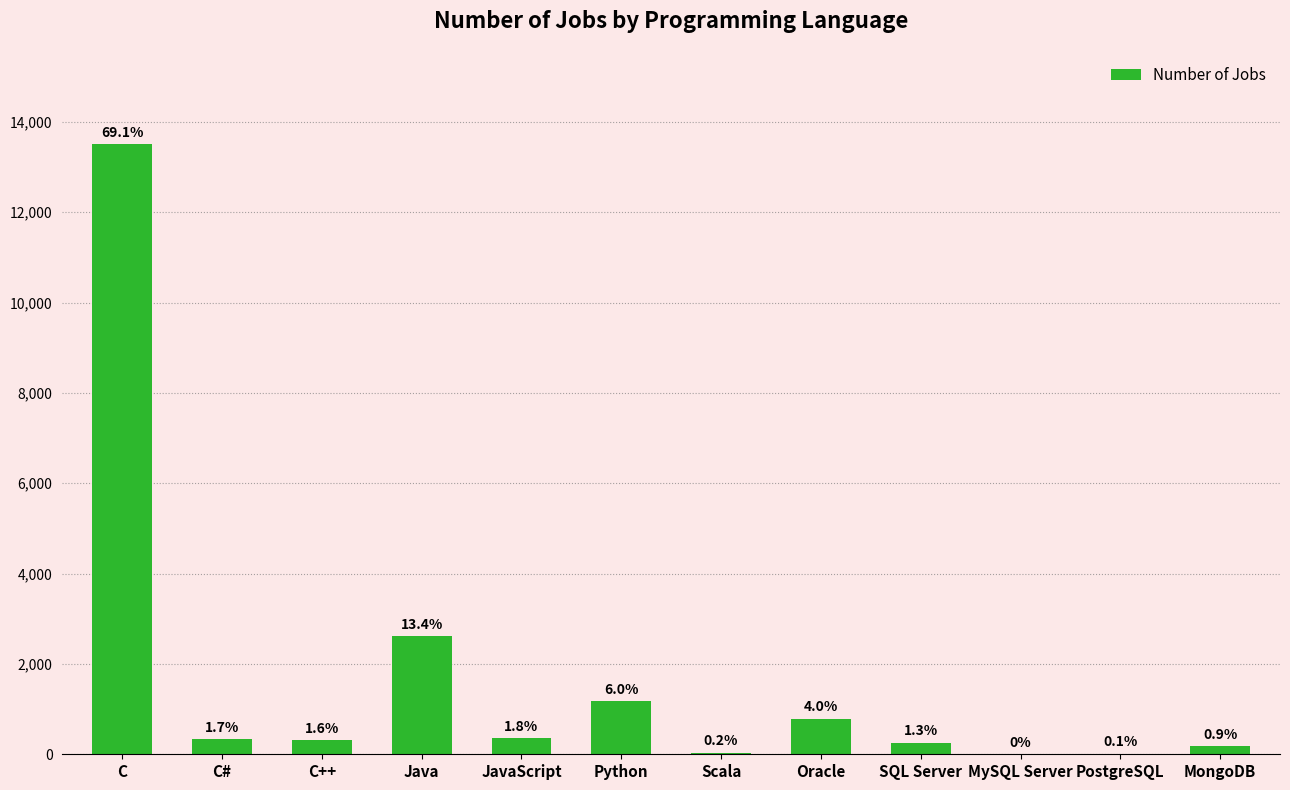

Rank the categories by value from highest to lowest.

C, Java, Python, Oracle, JavaScript, C#, C++, SQL Server, MongoDB, Scala, PostgreSQL, MySQL Server